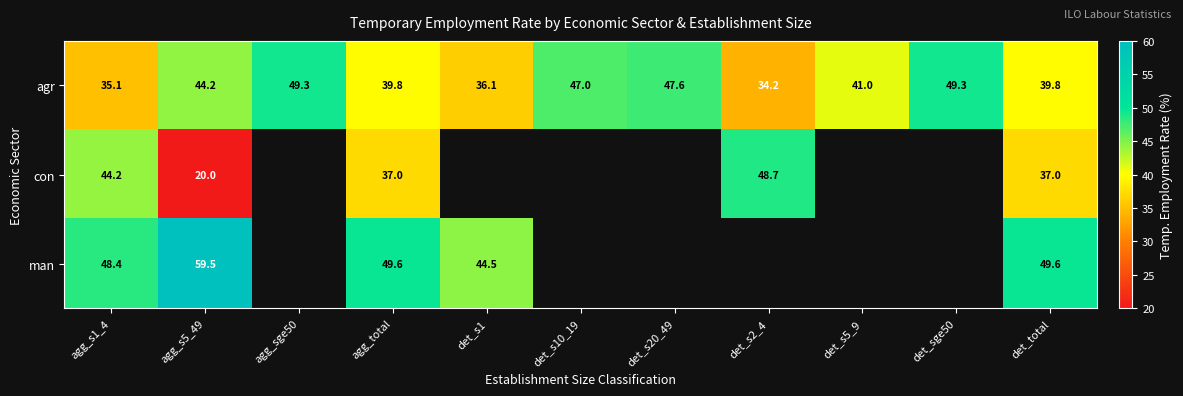

How many data points in agr are less than 41?

5